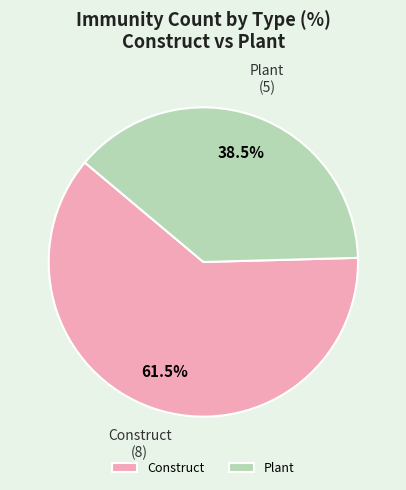

How many slices are in this pie chart?

2